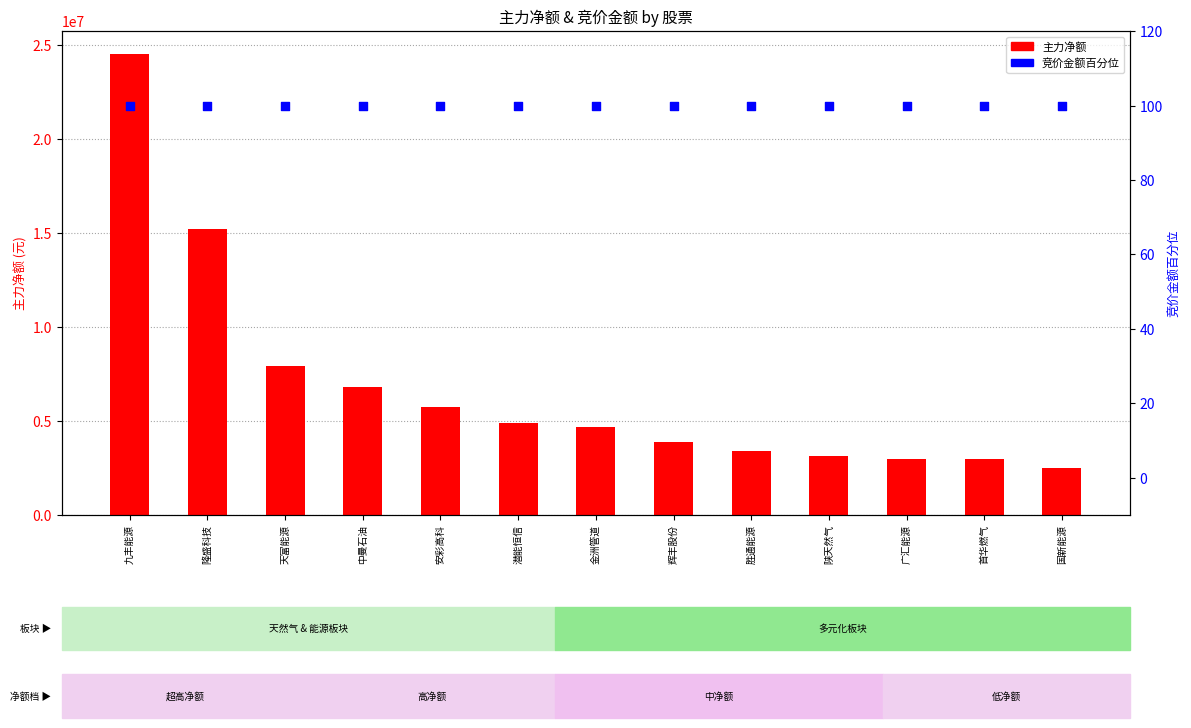

What is the total value across all series at 九丰能源?

24525062